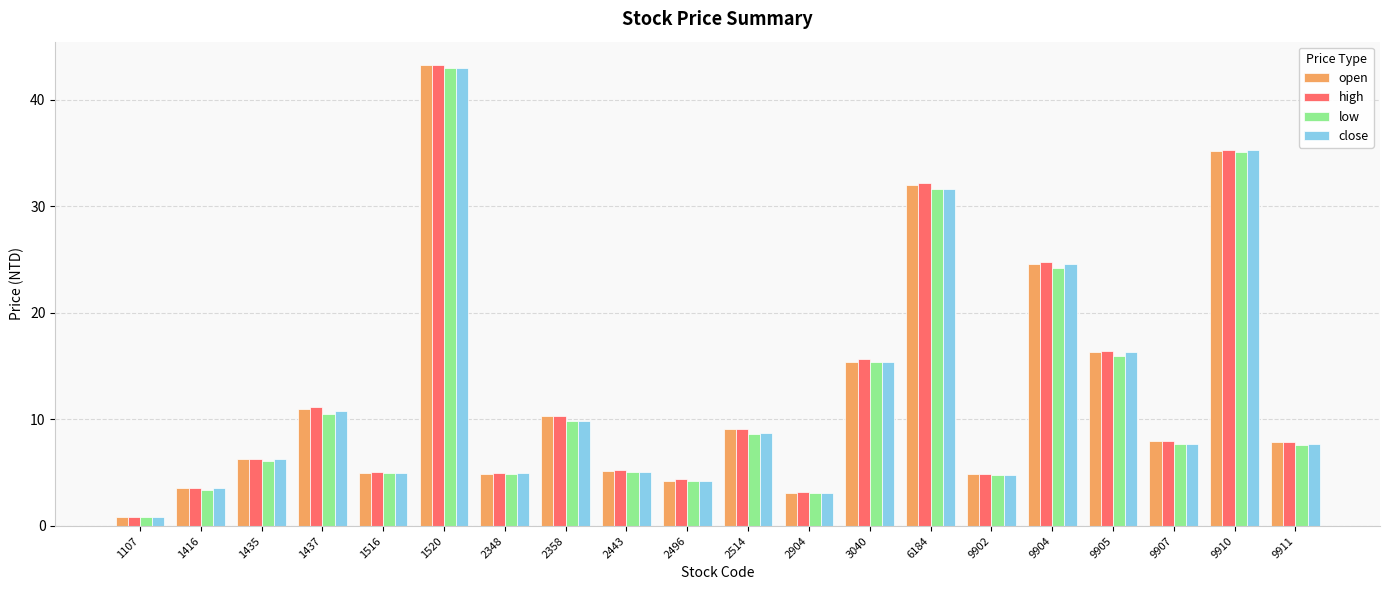

The close series shows 16.3 at 9905. True or false?

True